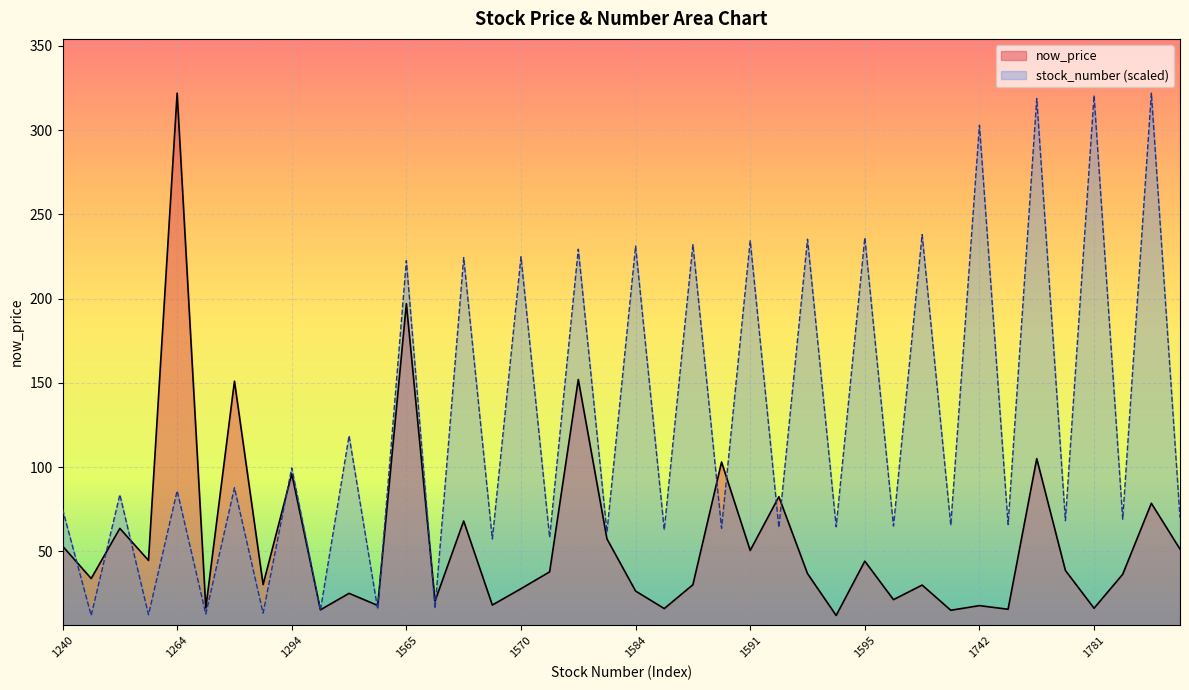

What is the minimum value shown in the chart?

11.9